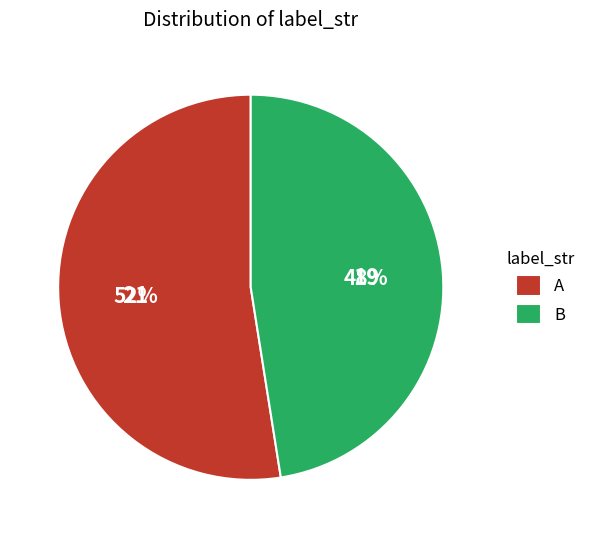

Approximately how many times larger is the value at A compared to B?

1.1